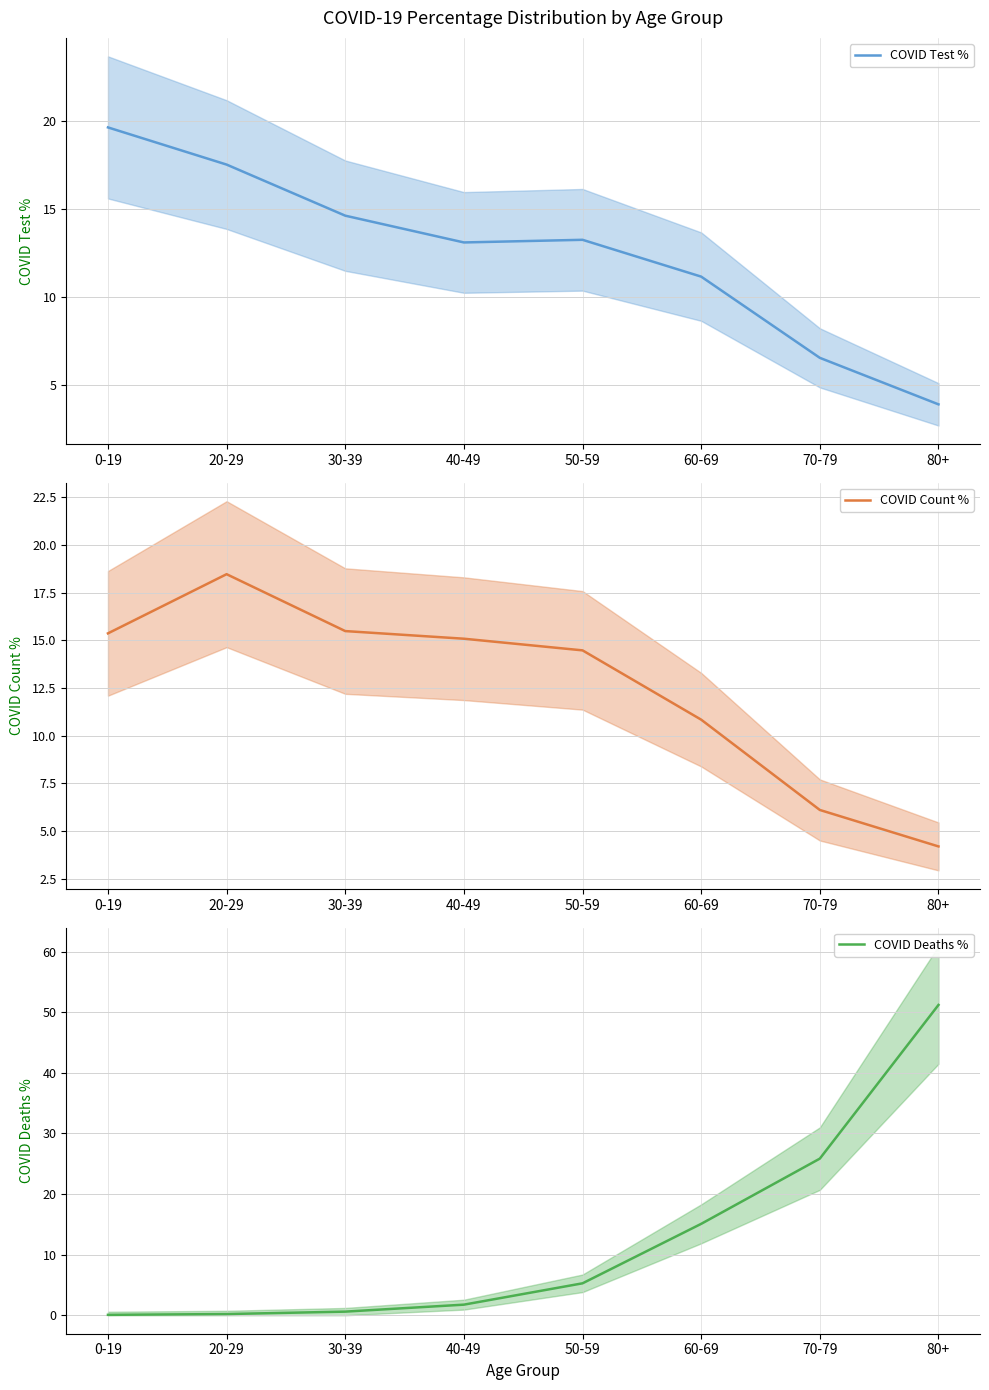

Where do COVID Deaths % and COVID Count % first cross each other?

50-59 and 60-69